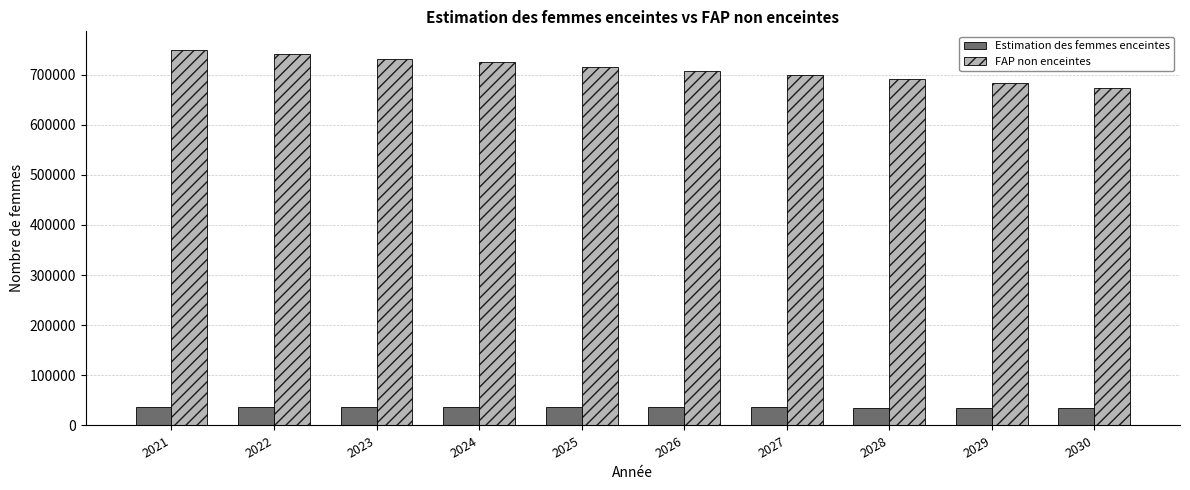

What is the difference between the maximum and second lowest values in the FAP non enceintes series?

65798.6